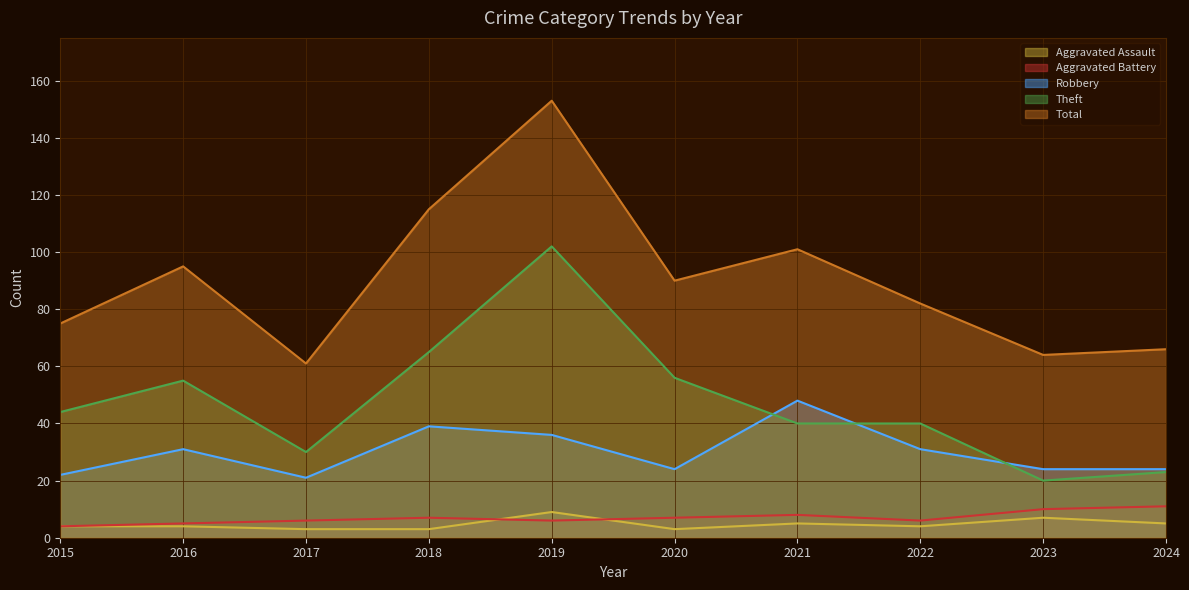

Which series has the widest spread of values?

Total